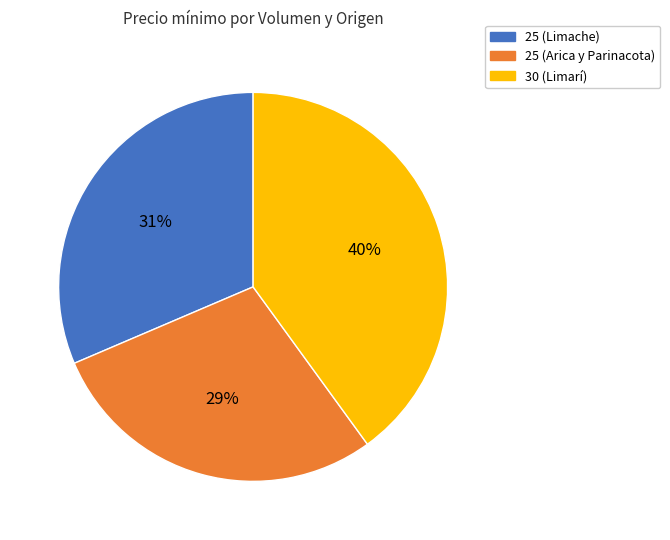

Which slice is the smallest?

25 (Arica y Parinacota)